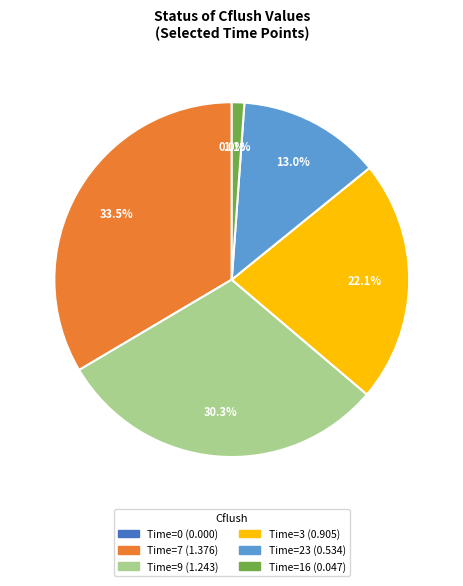

How many slices are in this pie chart?

6